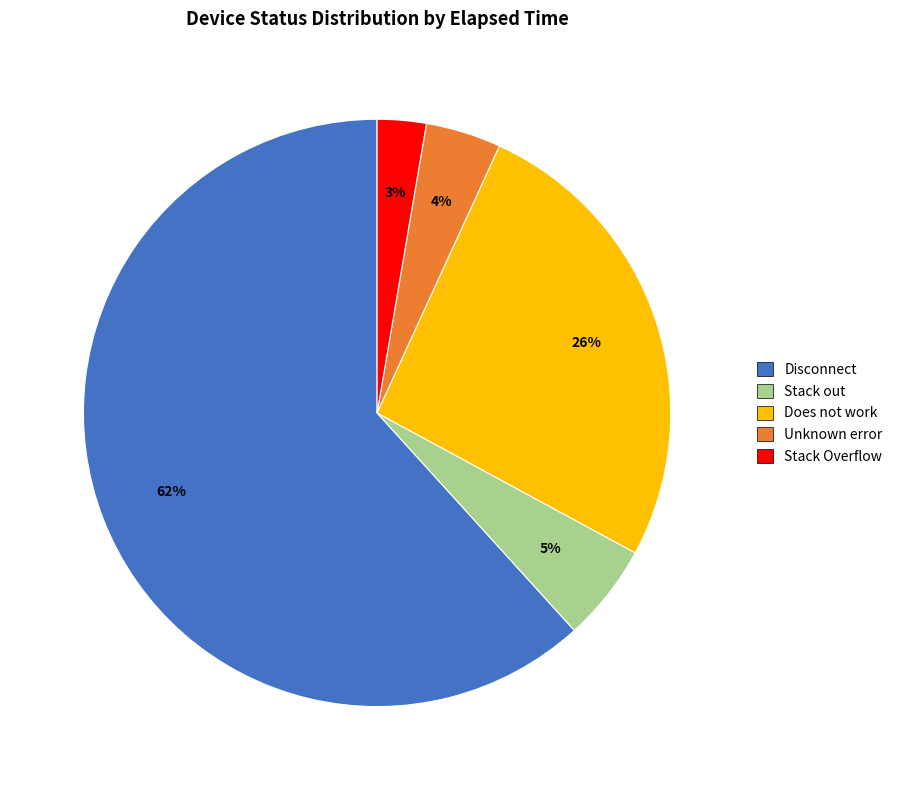

Is there a majority slice in this chart?

Yes